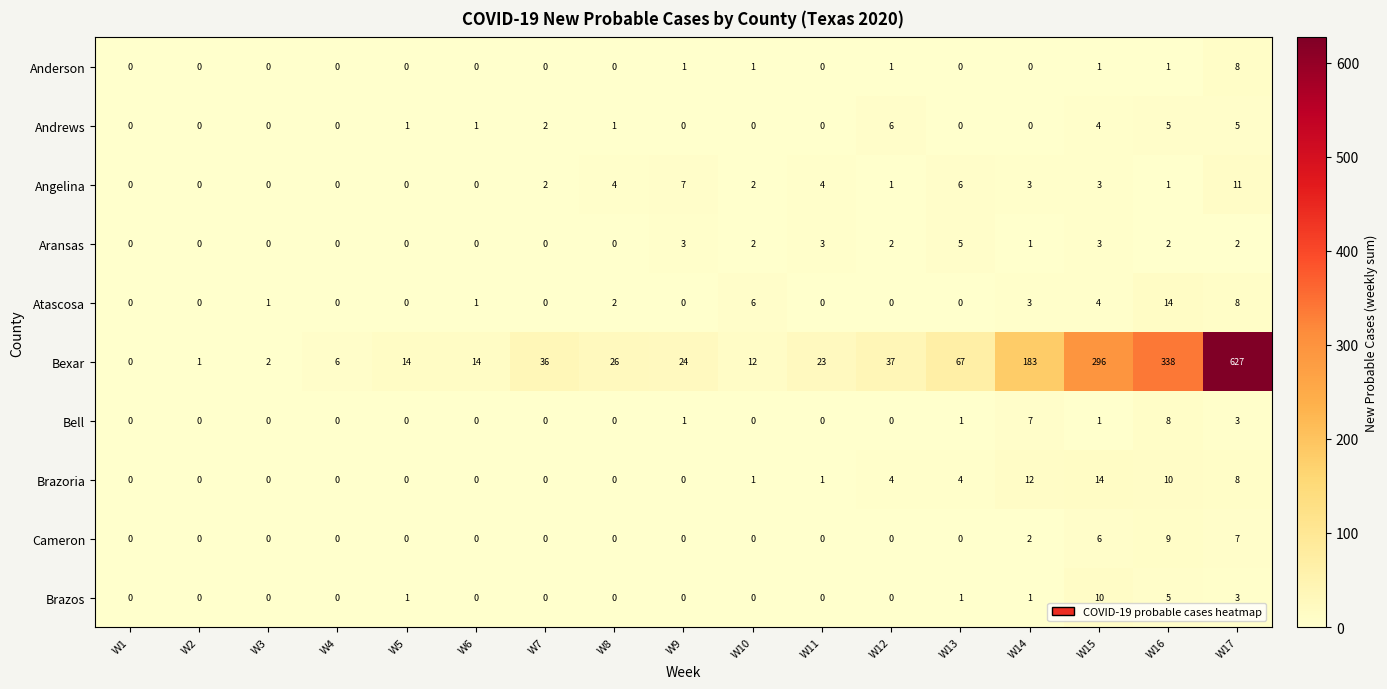

How many categories are shown in the chart?

17